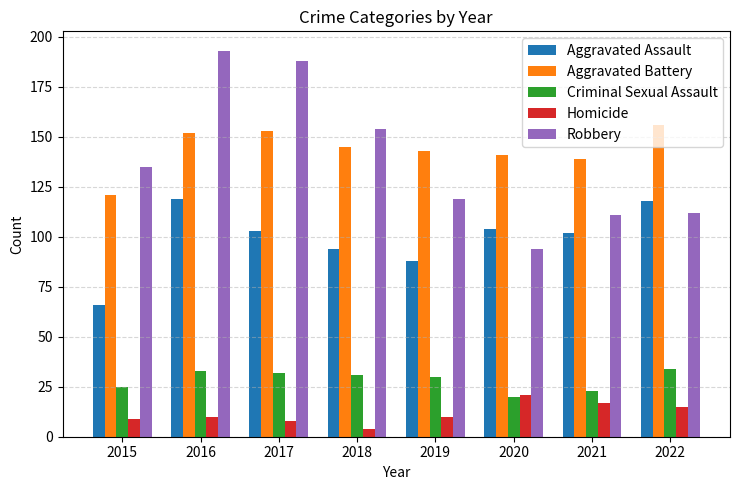

The value of Criminal Sexual Assault at 2017 is 32. True or false?

True